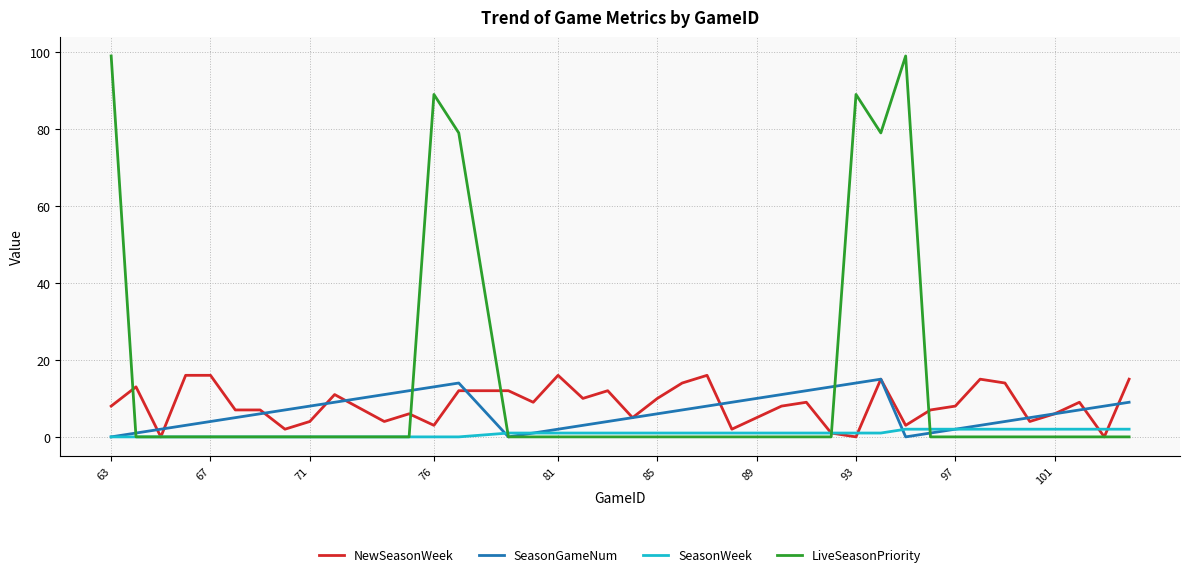

How many lines are shown in the chart?

4